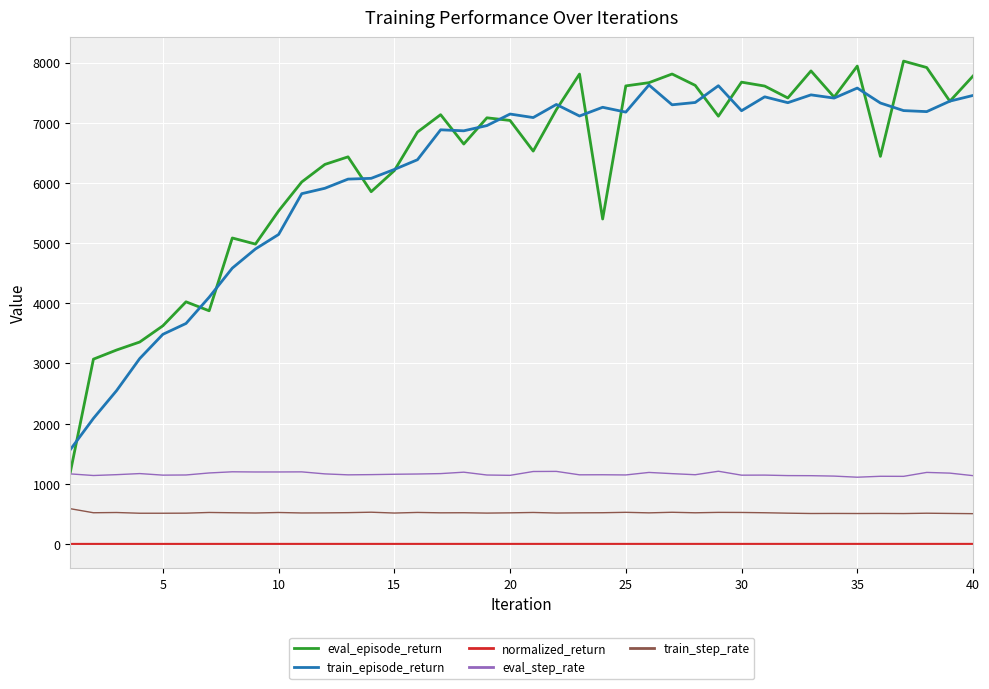

True or false: train_step_rate and eval_step_rate cross at least once.

False